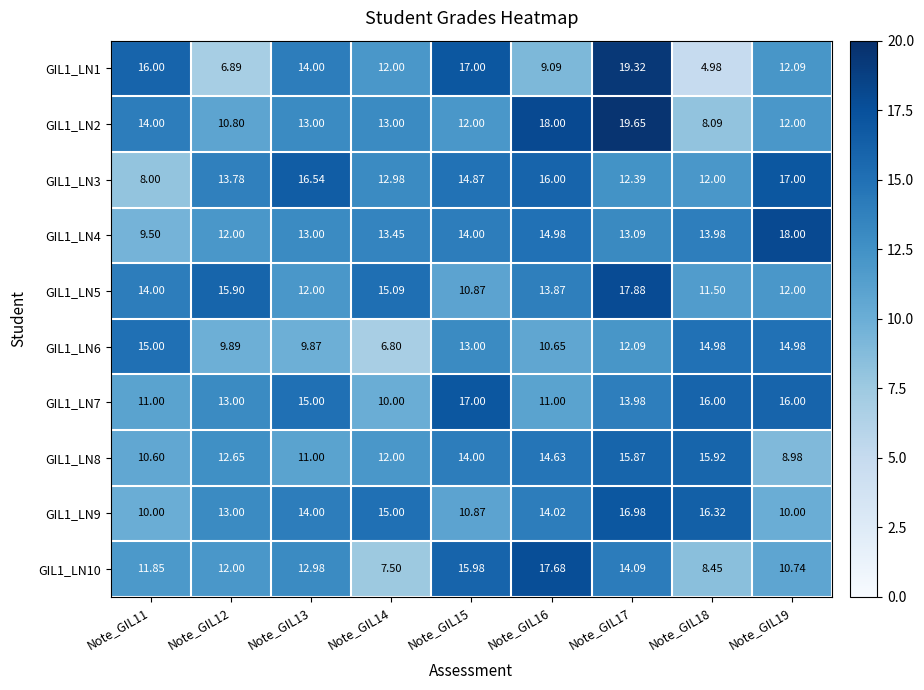

Is the value of GIL1_LN5 at Note_GIL16 greater than the value of GIL1_LN3 at Note_GIL15?

No